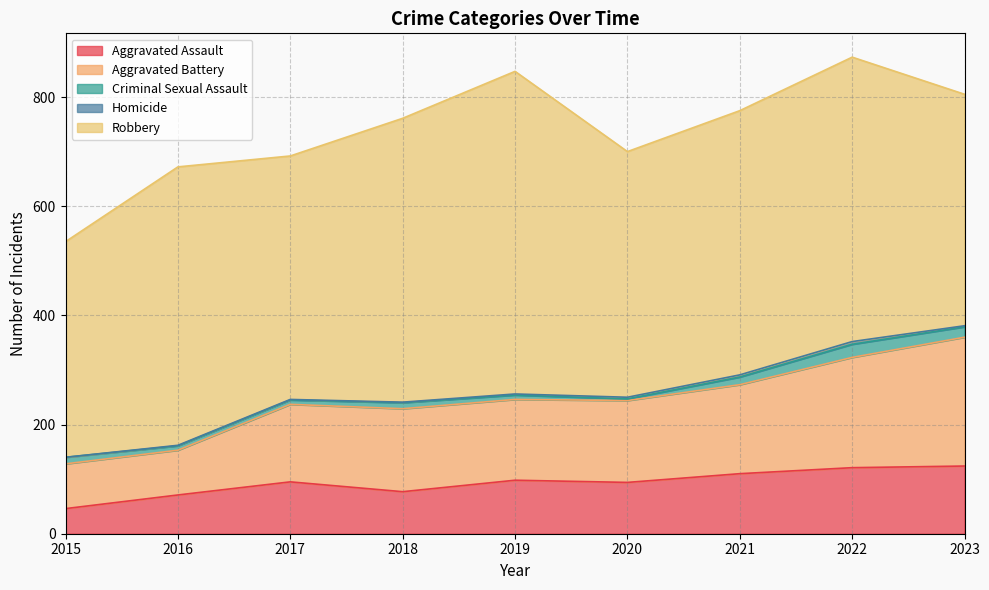

Which series changed the most between 2016 and 2022?

Aggravated Battery